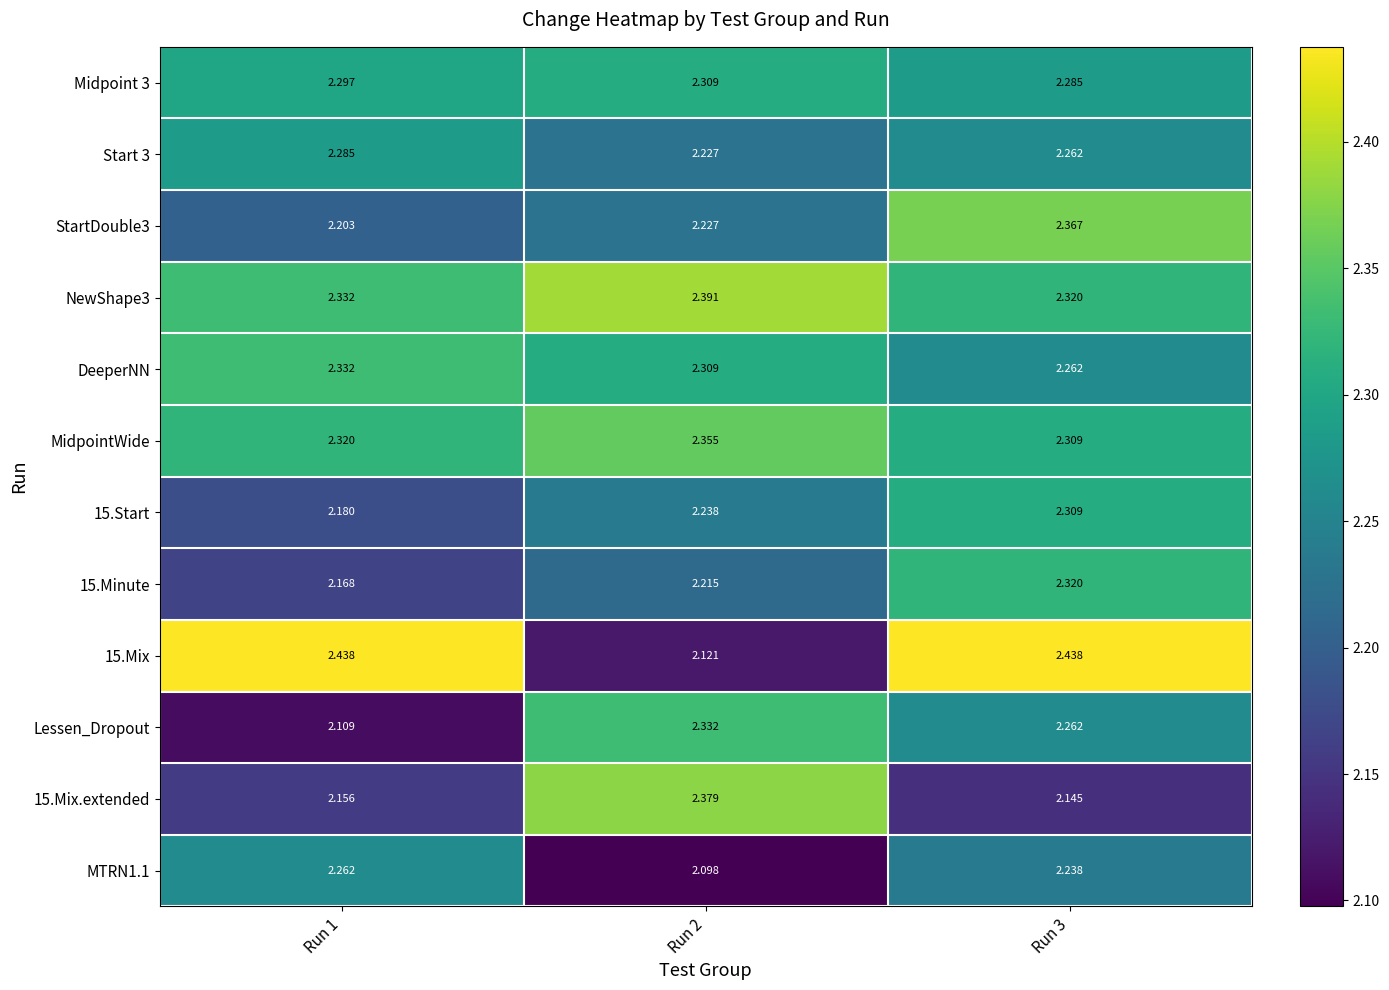

Between Run 1 and Run 3, which series saw the biggest shift?

StartDouble3